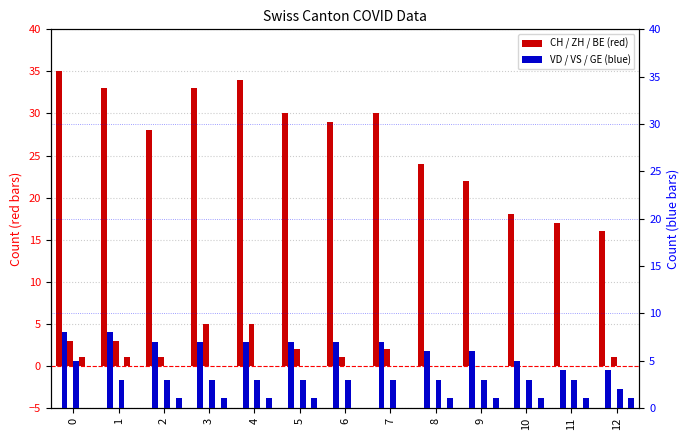

What is the average value of the VD series?

6